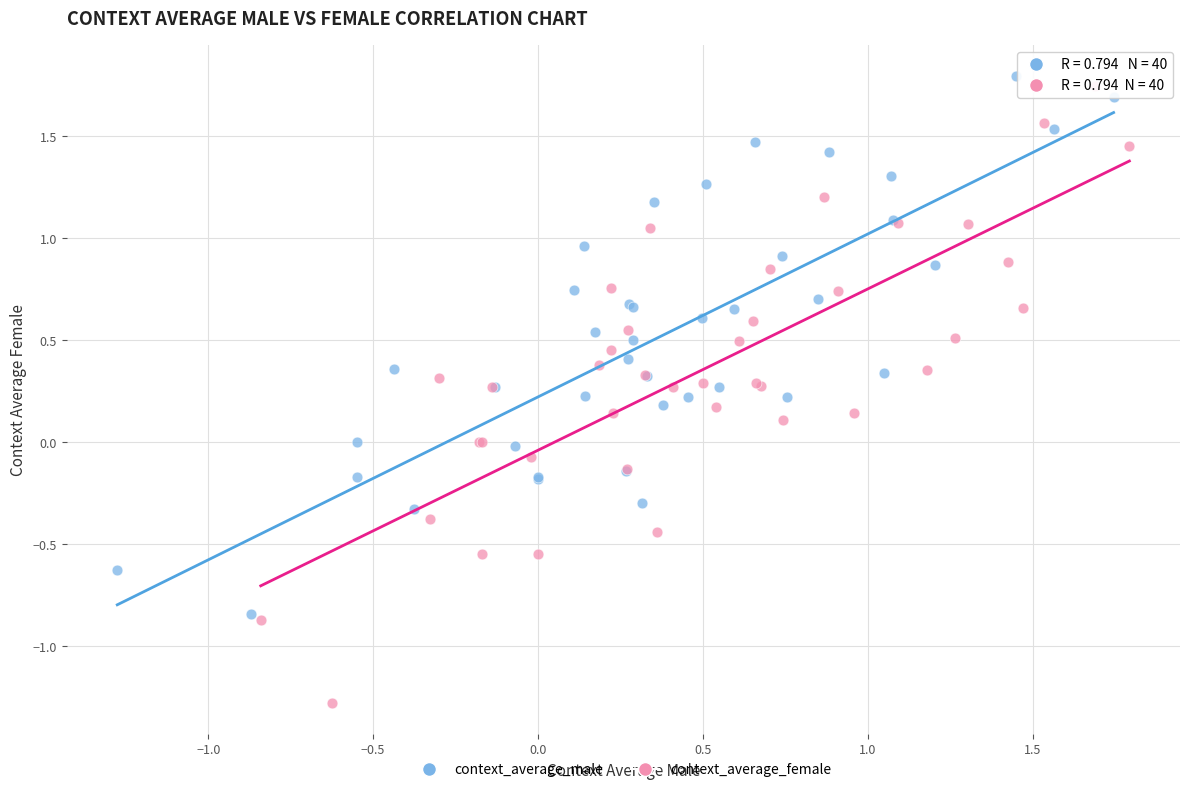

What are all the series names shown in the legend?

context_average_male, context_average_female